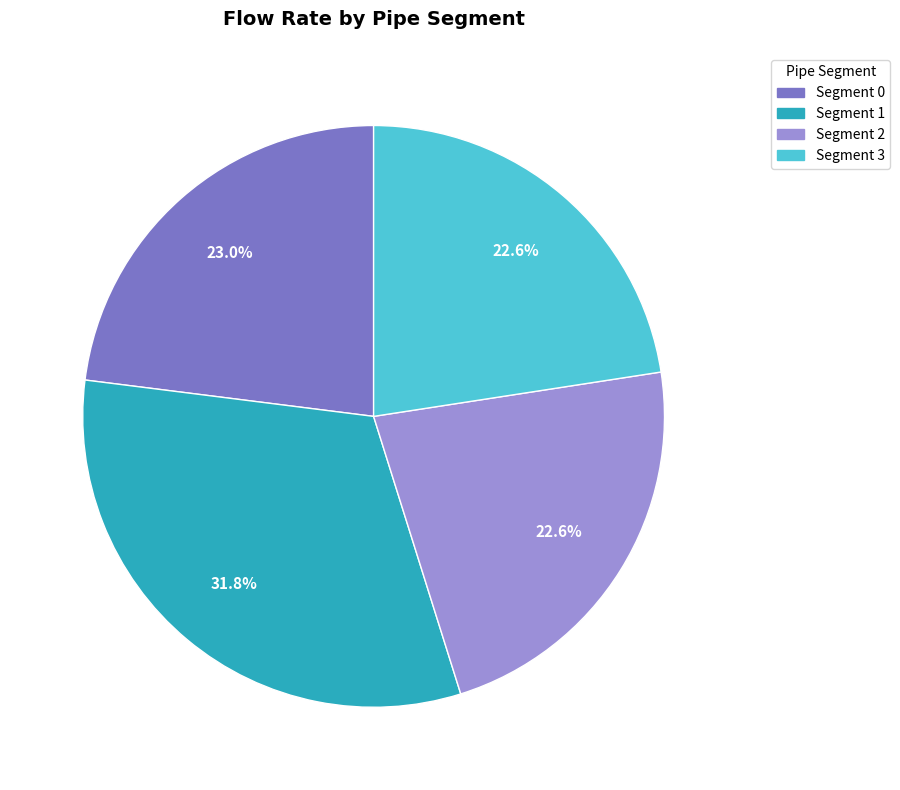

How many slices are in this pie chart?

4